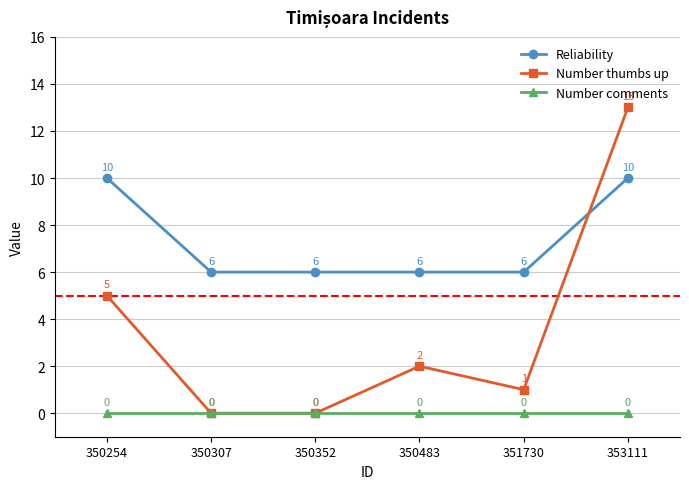

Where does the Number thumbs up series first go above 2?

350254